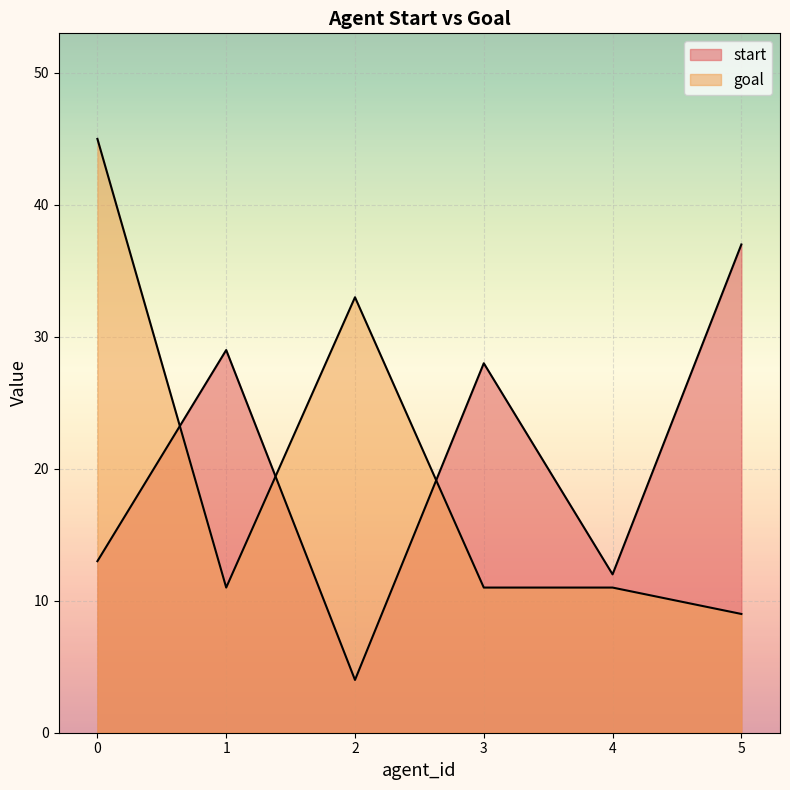

Which series has the largest total across all categories?

start